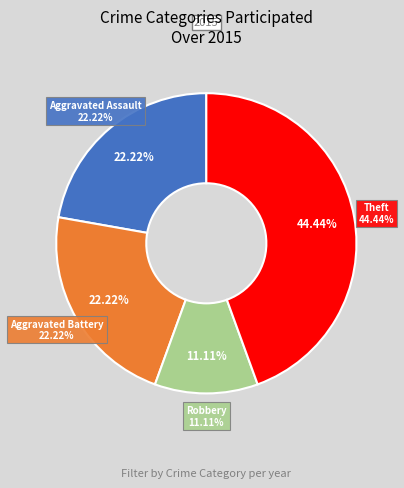

What percentage is the Robbery slice, to the nearest percent?

11%